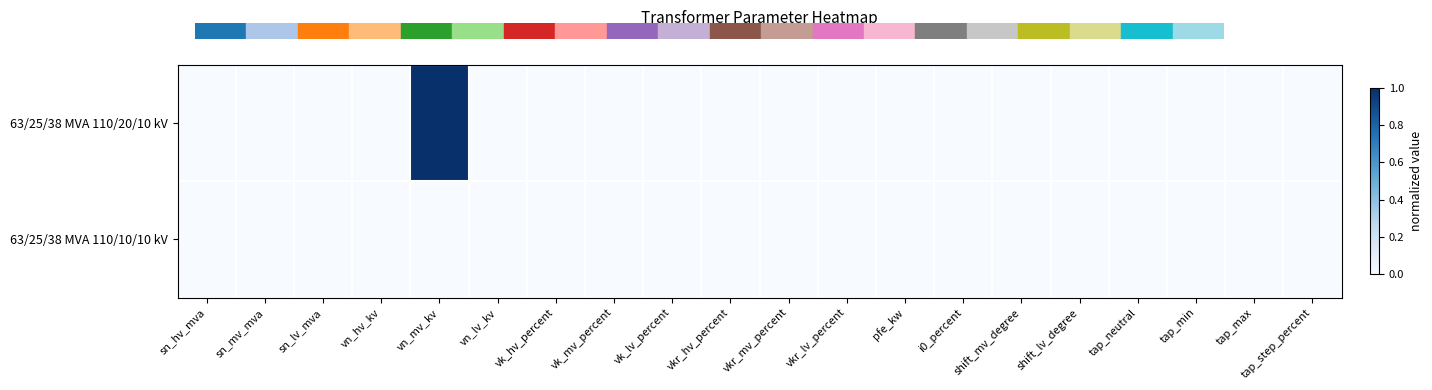

At how many categories does at least one series exceed 0?

1